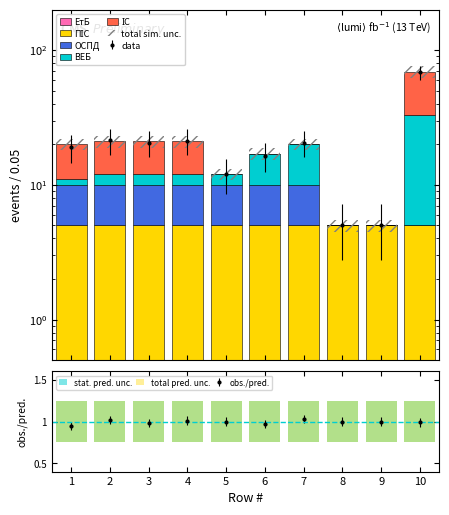

Between 7 and 10, which is larger?

7